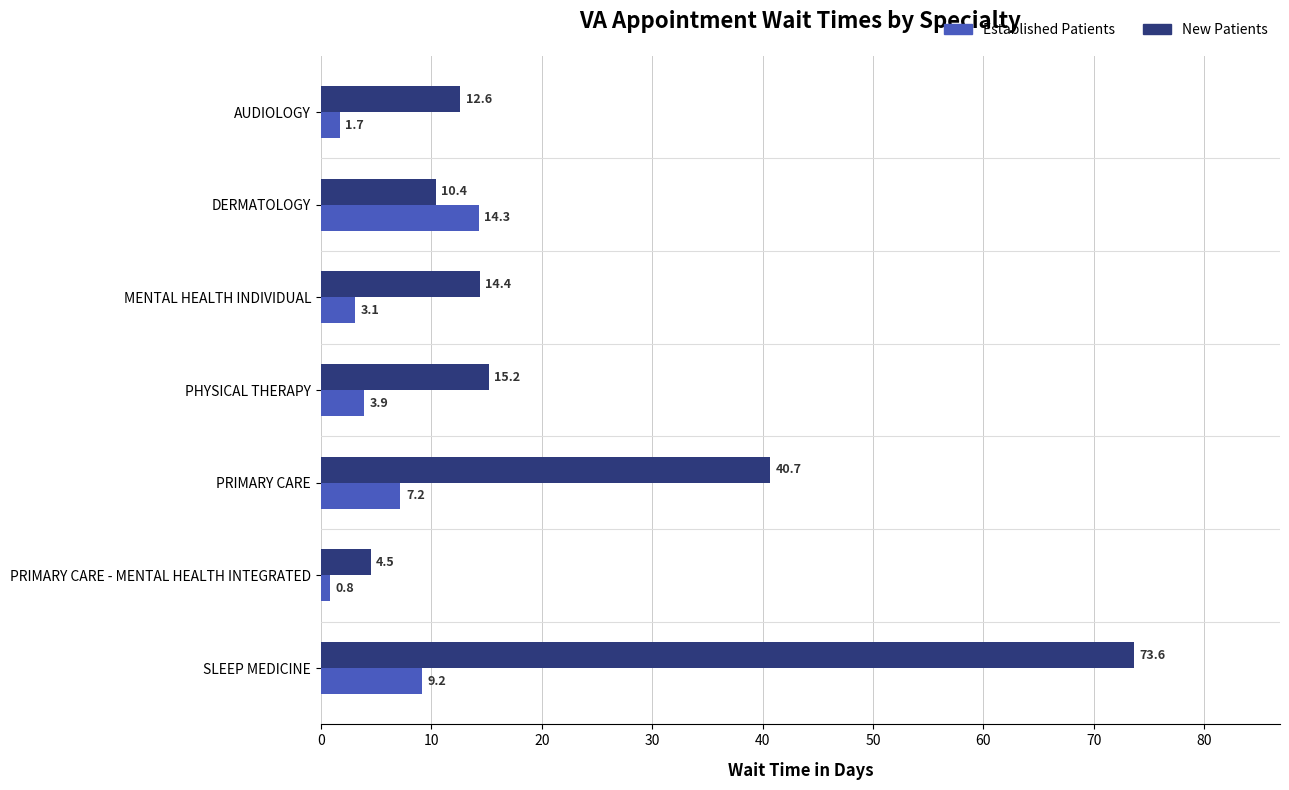

Read the New Patients value at DERMATOLOGY.

10.4